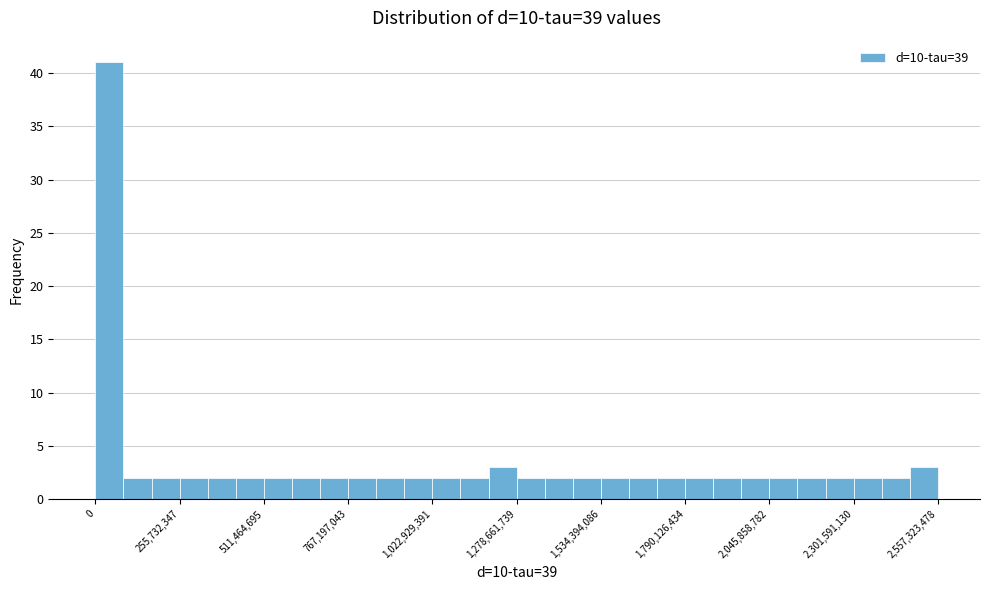

Around what value on the x-axis is the tallest bar? Give the approximate position of its centre, as read against the axis.

50000000